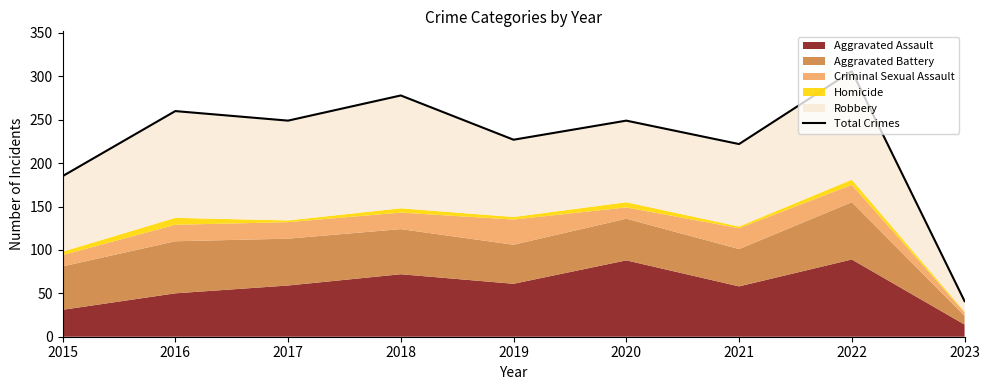

Is it true that the value at 2018 is 278?

True